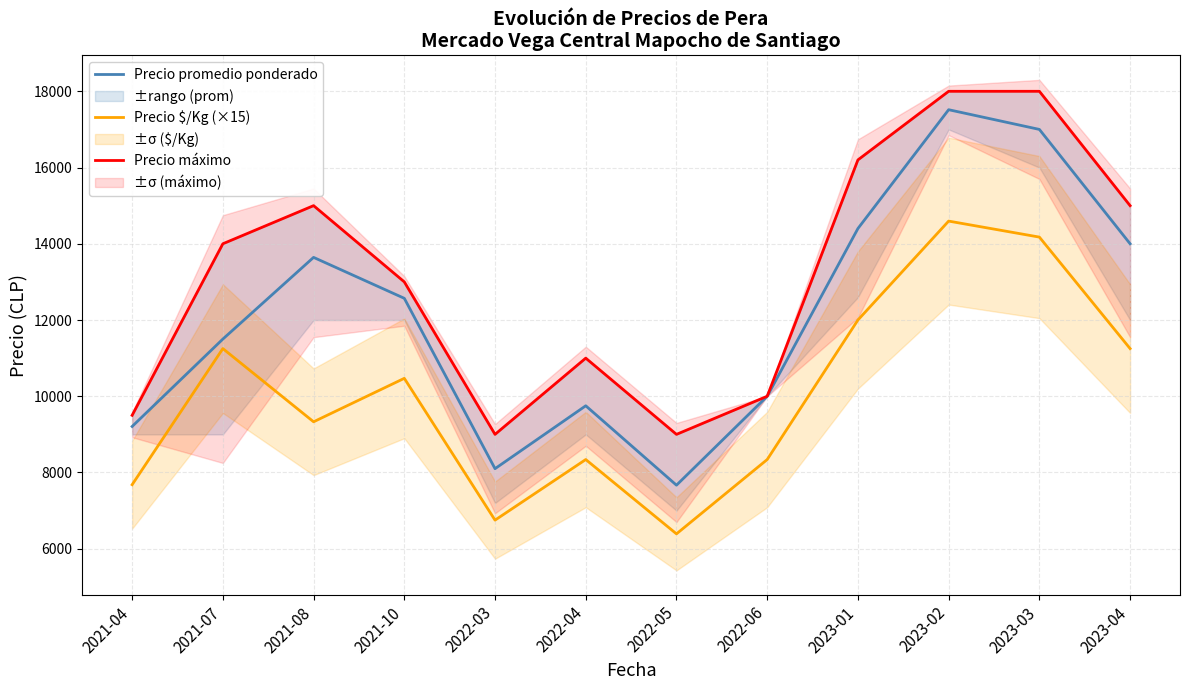

Reading right to left, what are all the values shown in this chart?

Precio promedio ponderado: 2023-04=14000	2023-03=17000	2023-02=17517	2023-01=14400	2022-06=10000	2022-05=7667	2022-04=9750	2022-03=8100	2021-10=12569	2021-08=13643	2021-07=11500	2021-04=9207
Precio $/Kg (×15): 2023-04=11250	2023-03=14175	2023-02=14595	2023-01=12000	2022-06=8340	2022-05=6390	2022-04=8340	2022-03=6750	2021-10=10470	2021-08=9330	2021-07=11250	2021-04=7680
Precio máximo: 2023-04=15000	2023-03=18000	2023-02=18000	2023-01=16200	2022-06=10000	2022-05=9000	2022-04=11000	2022-03=9000	2021-10=13000	2021-08=15000	2021-07=14000	2021-04=9500